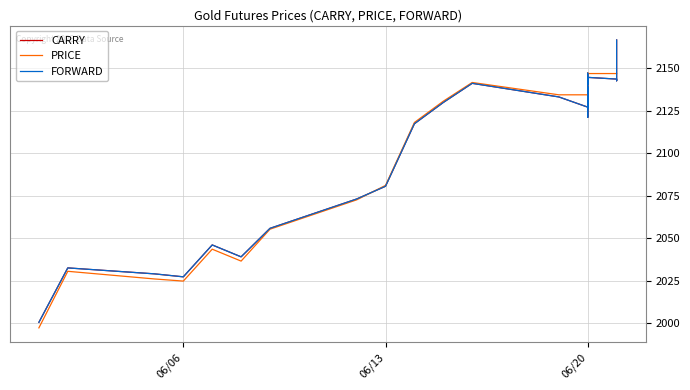

Which series has the widest spread of values?

CARRY